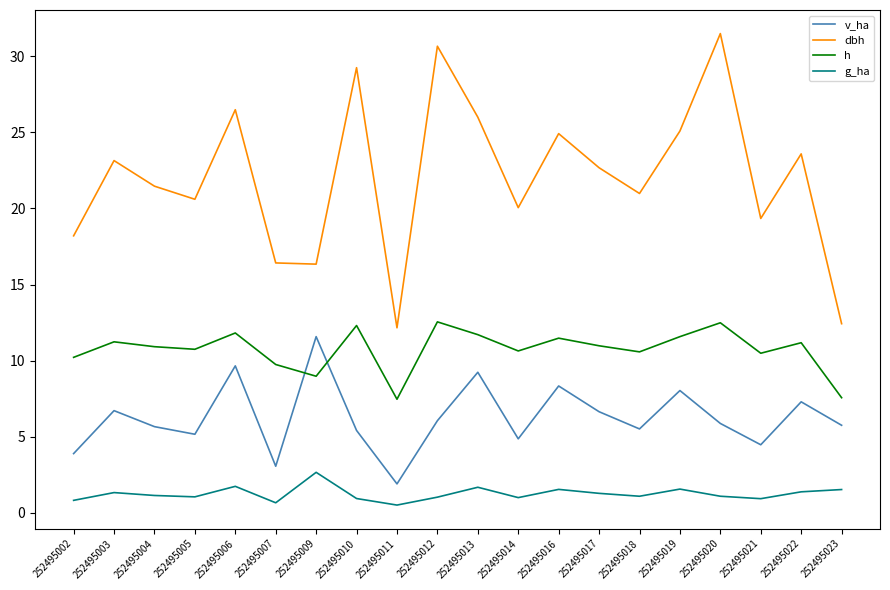

What is the difference between the second highest and second lowest values in the v_ha series?

6.6